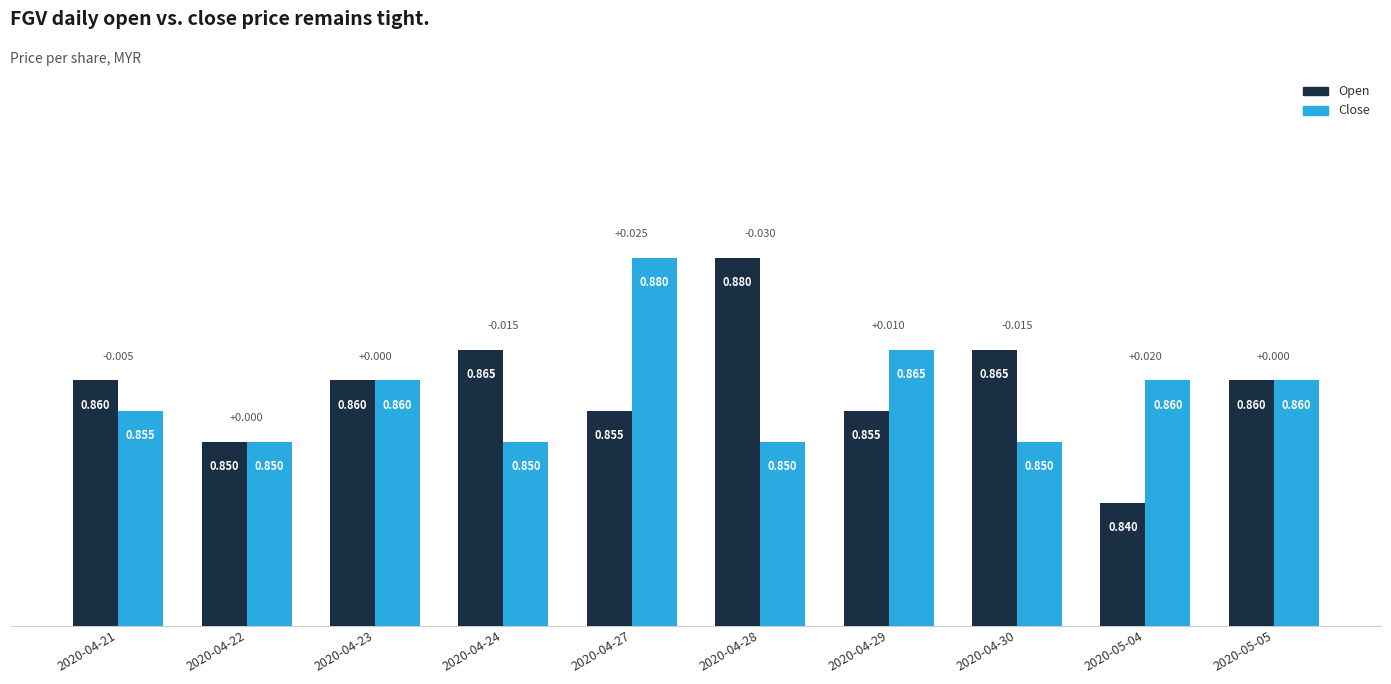

What is the label of the 3rd bar from the left?

2020-04-23